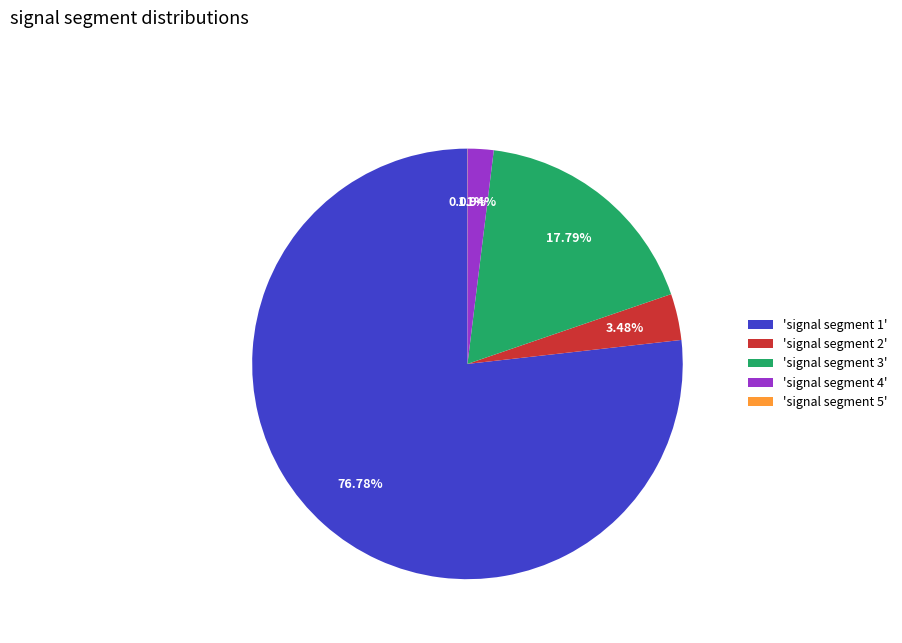

Is there a majority slice in this chart?

Yes